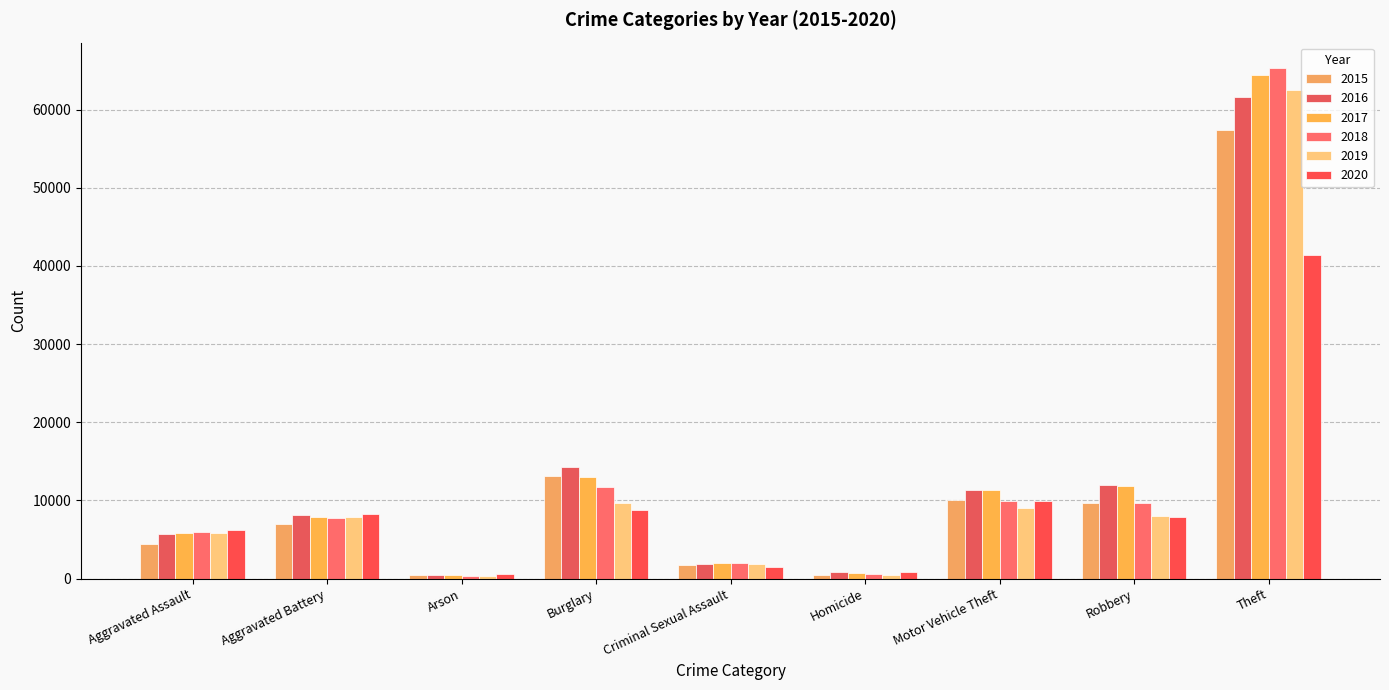

Which series changed the most between Aggravated Assault and Aggravated Battery?

2015